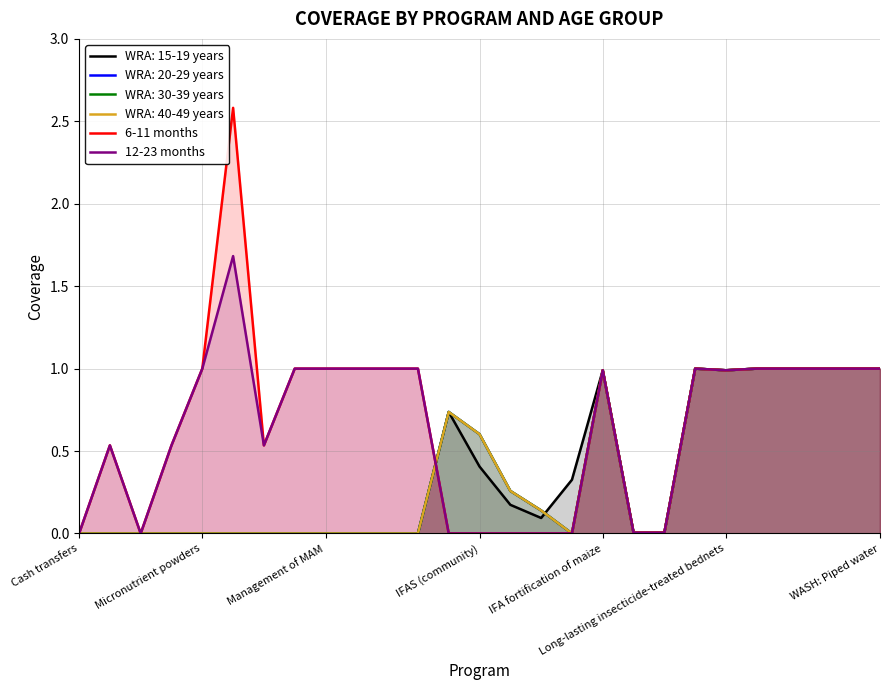

Reading left to right, transcribe all the data shown in this chart.

6-11 months: 0.0	0.5	0.0	0.5	1.0	2.6	0.5	1.0	1.0	1.0	1.0	1.0	0.0	0.0	0.0	0.0	0.0	1.0	0.0	0.0	1.0	1.0	1.0	1.0	1.0	1.0	1.0
12-23 months: 0.0	0.5	0.0	0.5	1.0	1.7	0.5	1.0	1.0	1.0	1.0	1.0	0.0	0.0	0.0	0.0	0.0	1.0	0.0	0.0	1.0	1.0	1.0	1.0	1.0	1.0	1.0